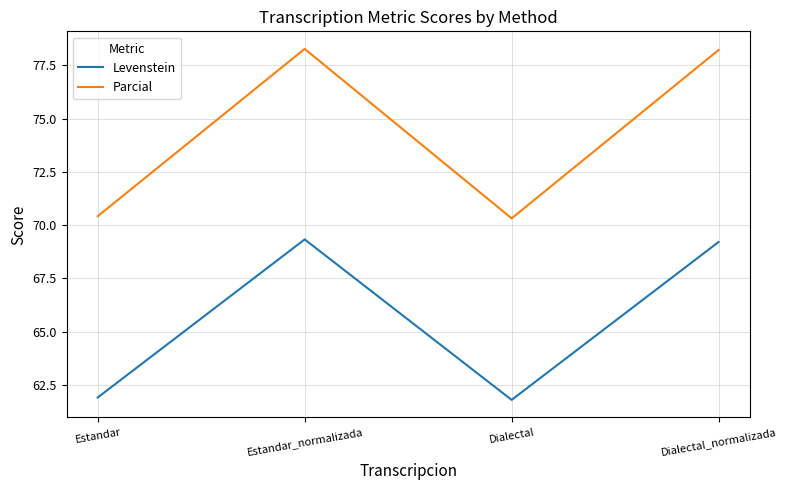

What is the difference between the maximum and minimum values in the Levenstein series?

7.5